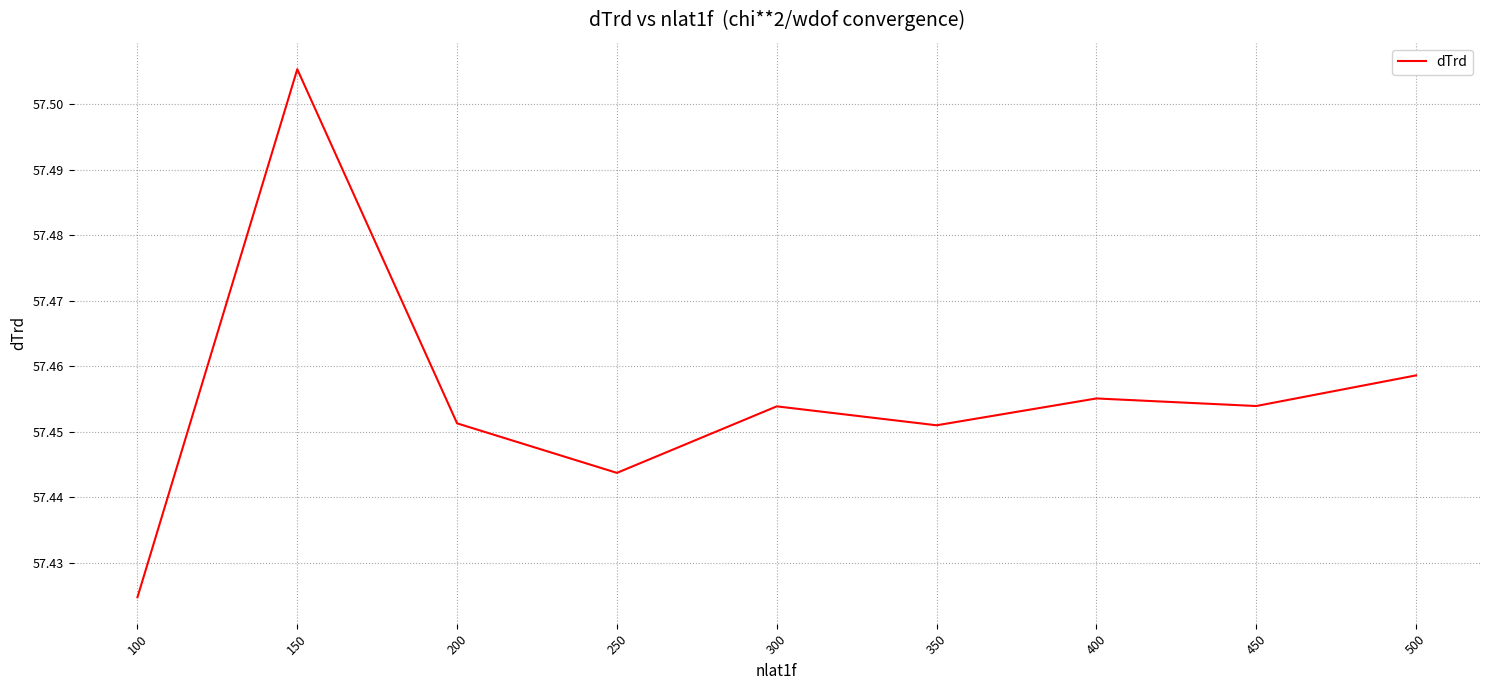

Is it true that the value at 400 is 30.3?

False